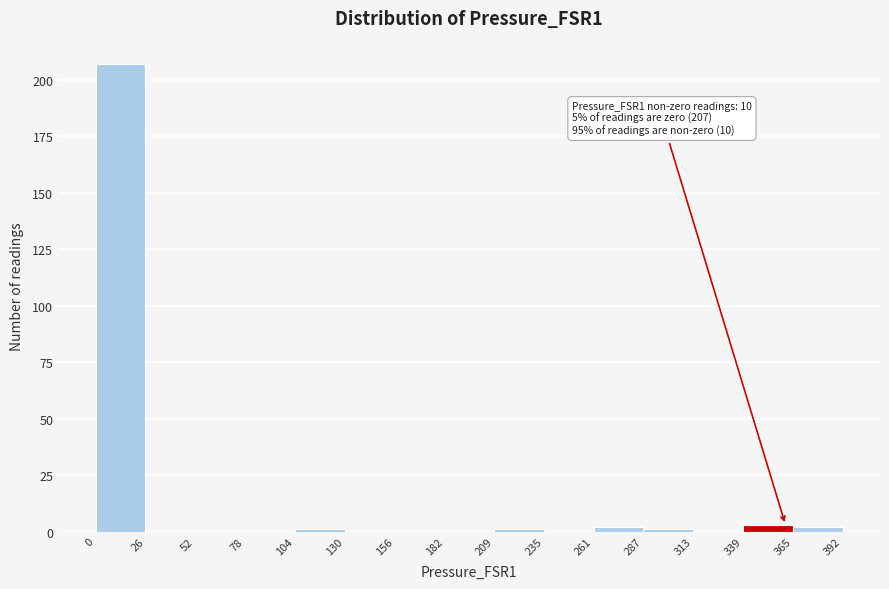

Over which range of the x-axis is the bar tallest?

0 to 26